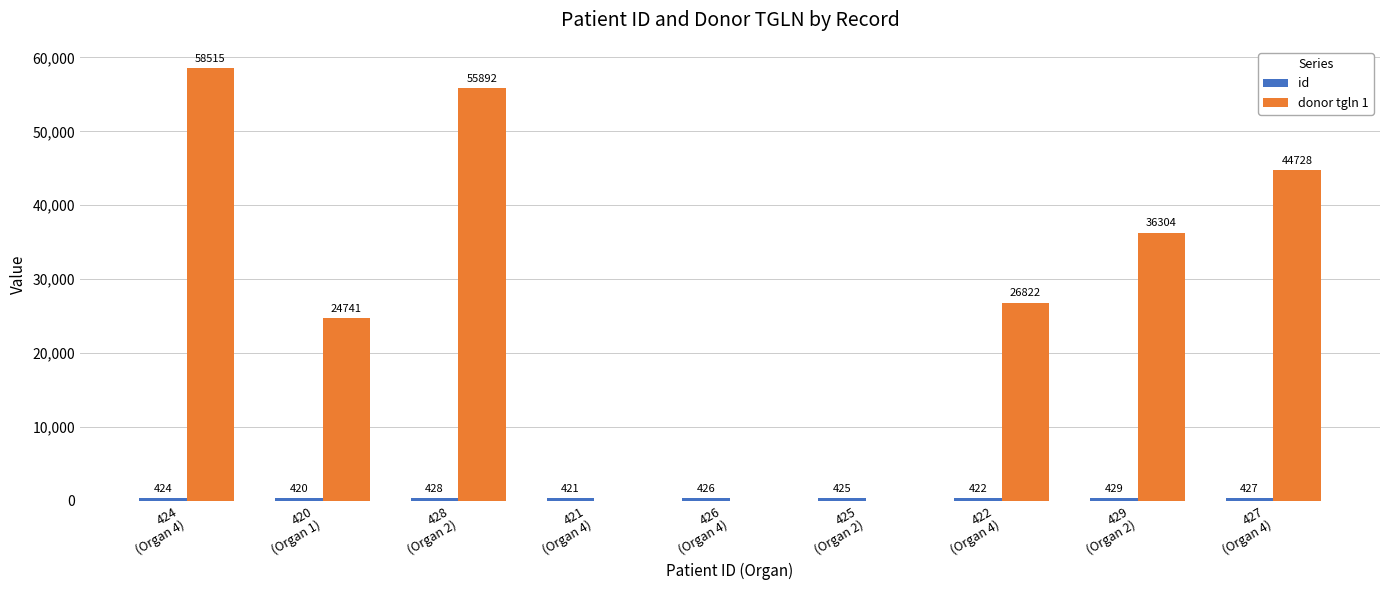

How many donor tgln 1 values are between 0 and 44728?

7